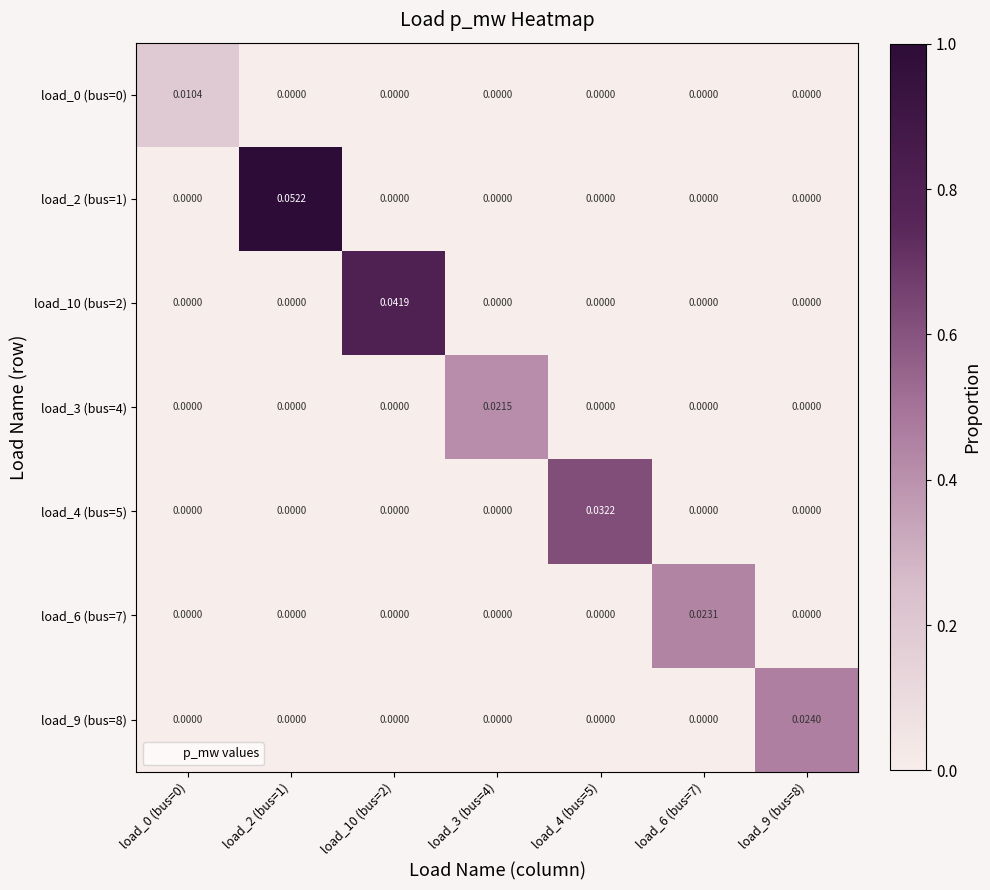

Is the value of load_0 (bus=0) at load_0 (bus=0) greater than the value of load_4 (bus=5) at load_3 (bus=4)?

Yes